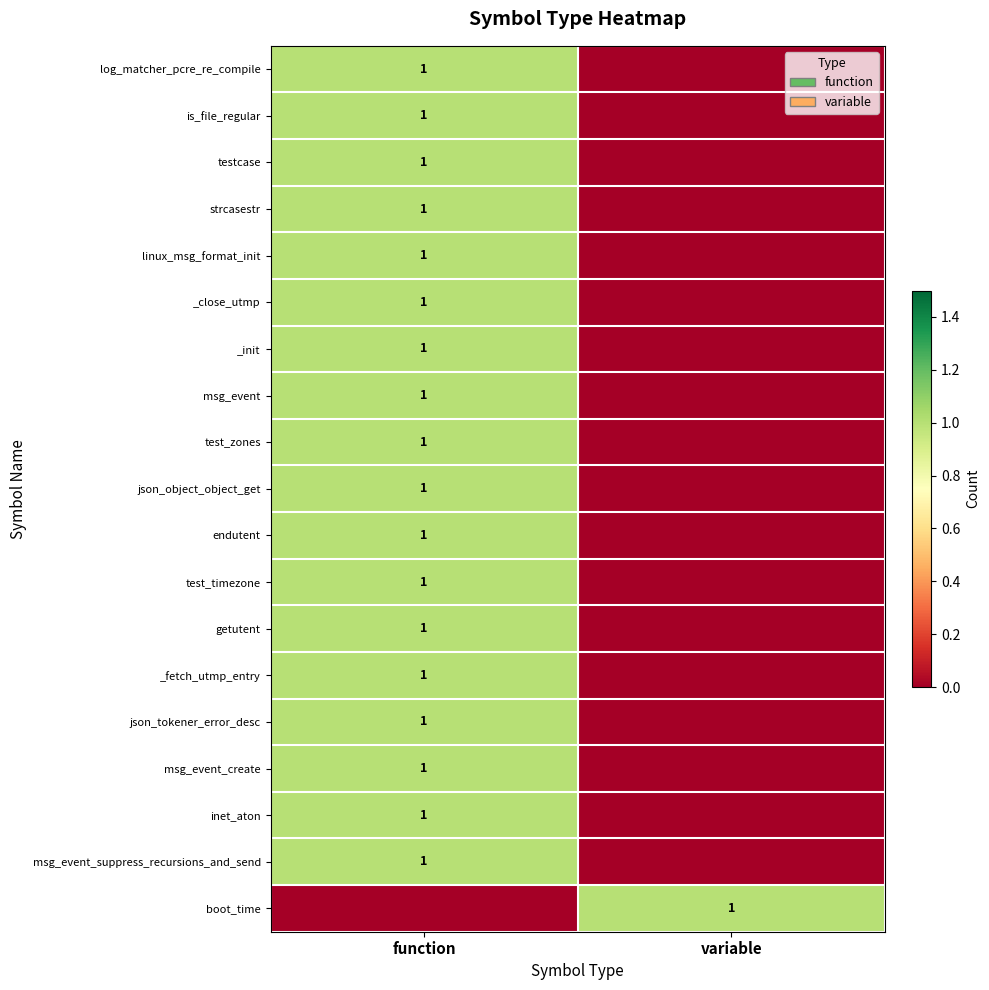

Is it true that _init equals 1 at function?

True